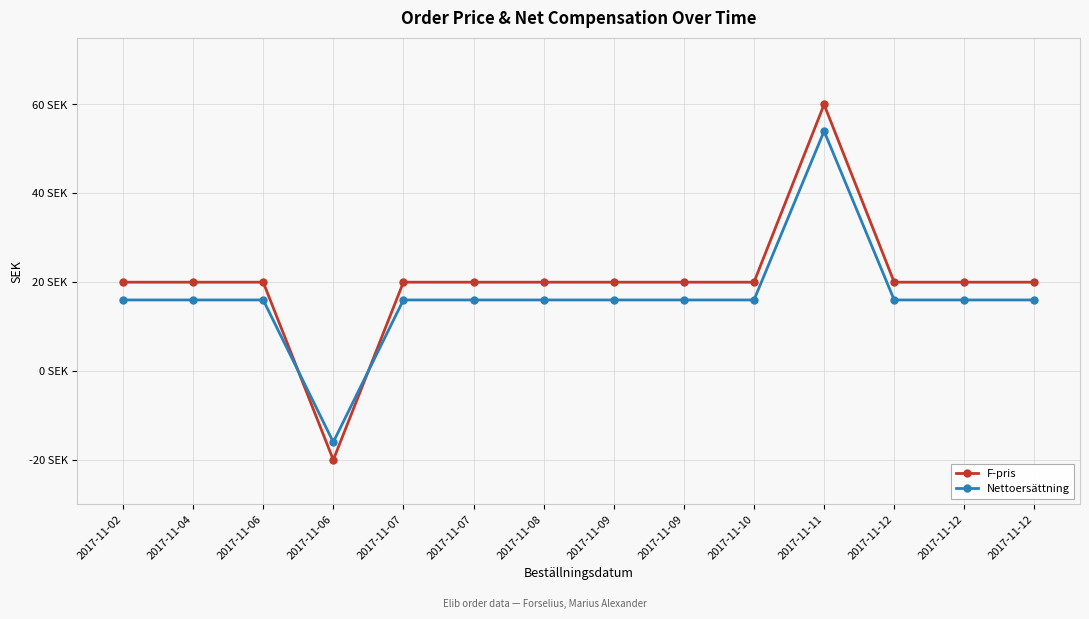

True or false: F-pris and Nettoersättning cross at least once.

True